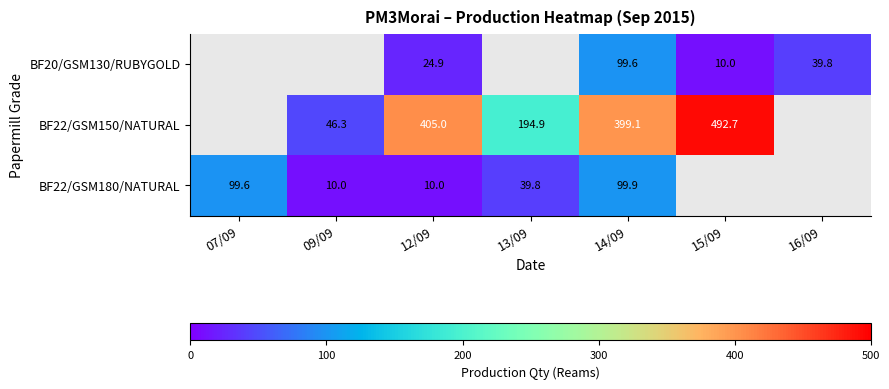

The value of BF22/GSM150/NATURAL at 13/09 is 323.5. True or false?

False